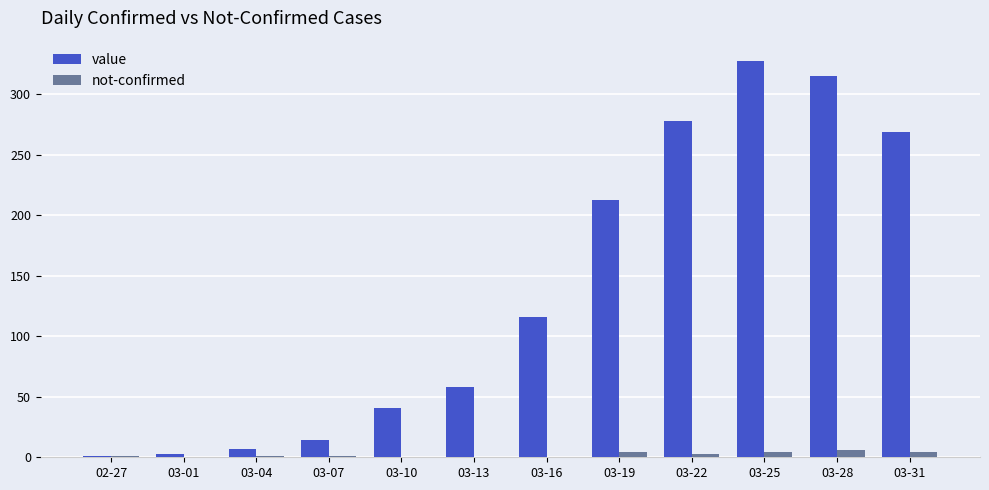

True or false: not-confirmed has a value of 6 at 03-28.

True